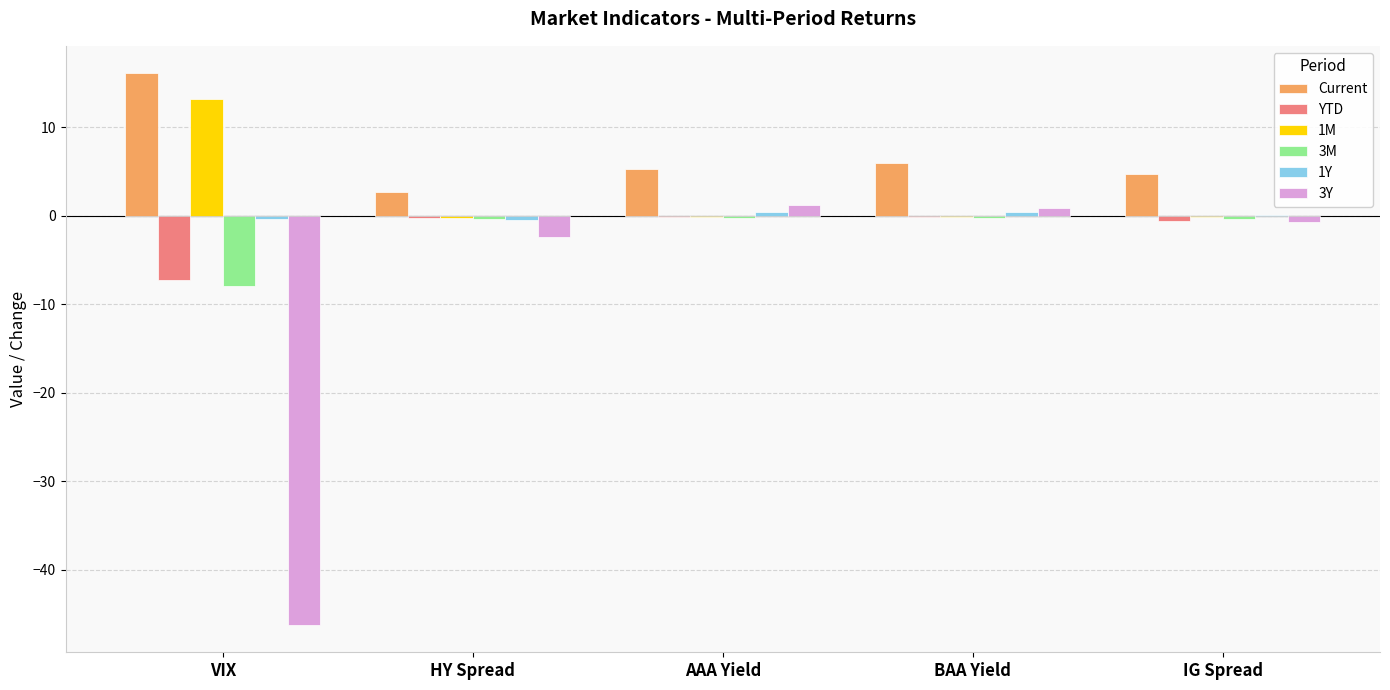

How many data points does each series have?

5